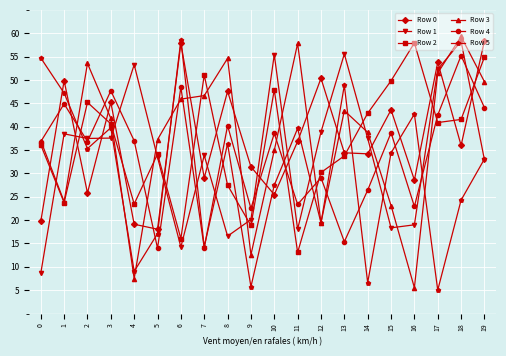

At 2, list the series in order from largest to smallest.

Row 3, Row 2, Row 1, Row 4, Row 5, Row 0